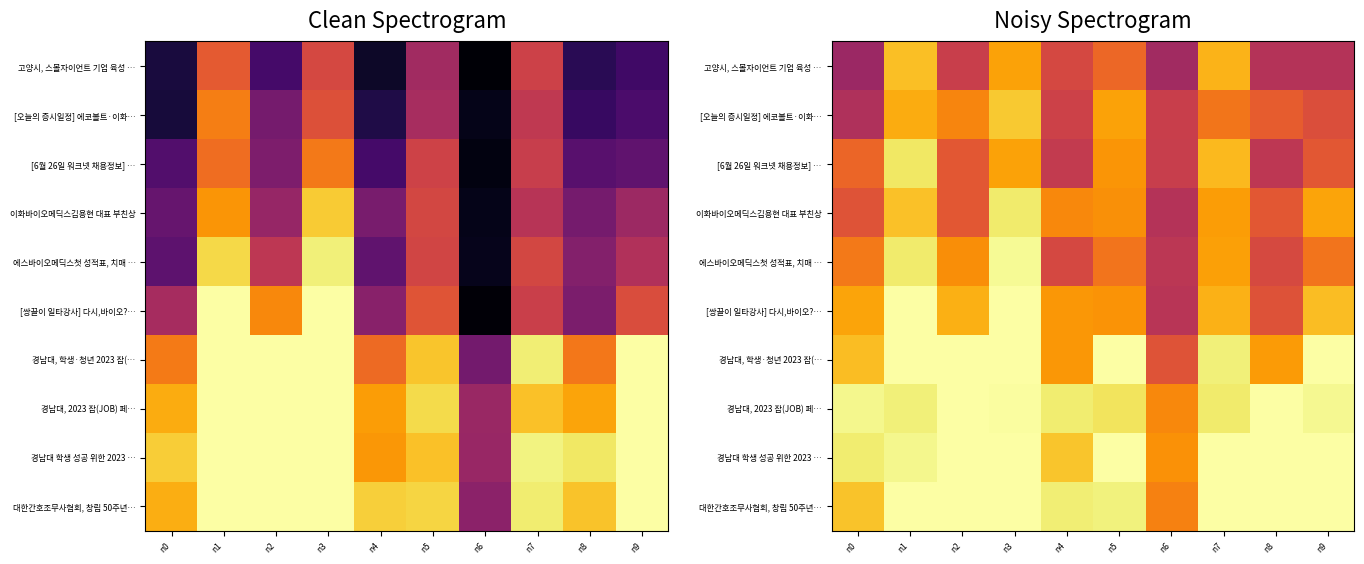

List the series in order of their peak value, highest first.

[쌍끌이 일타강사] 다시,바이오?…, 경남대, 학생·청년 2023 잡(…, 경남대, 2023 잡(JOB) 페…, 경남대 학생 성공 위한 2023 …, 대한간호조무사협회, 창립 50주년…, 에스바이오메딕스첫 성적표, 치매 …, 이화바이오메딕스김용현 대표 부친상, [6월 26일 워크넷 채용정보] …, [오늘의 증시일정] 에코볼트·이화…, 고양시, 스몰자이언트 기업 육성 …